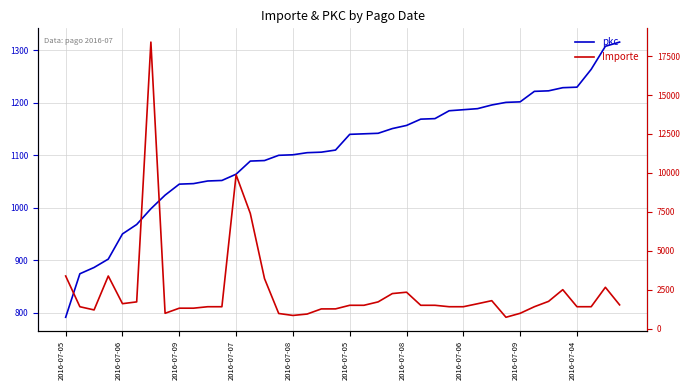

At which category is the sum across all series the highest?

2016-07-08